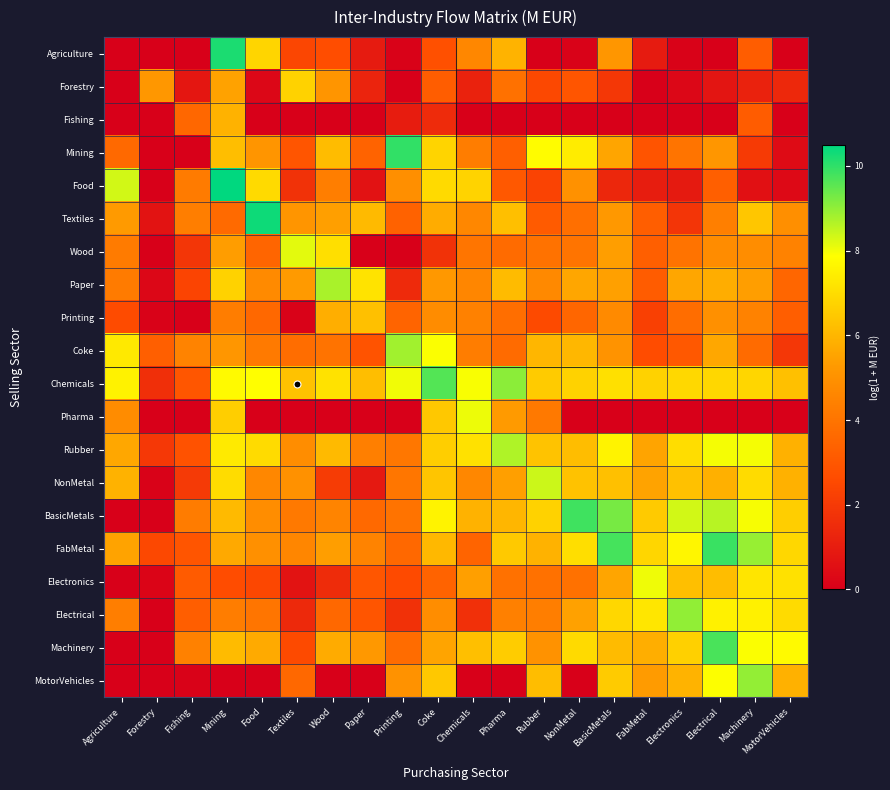

Which series has the largest range (max minus min)?

Food